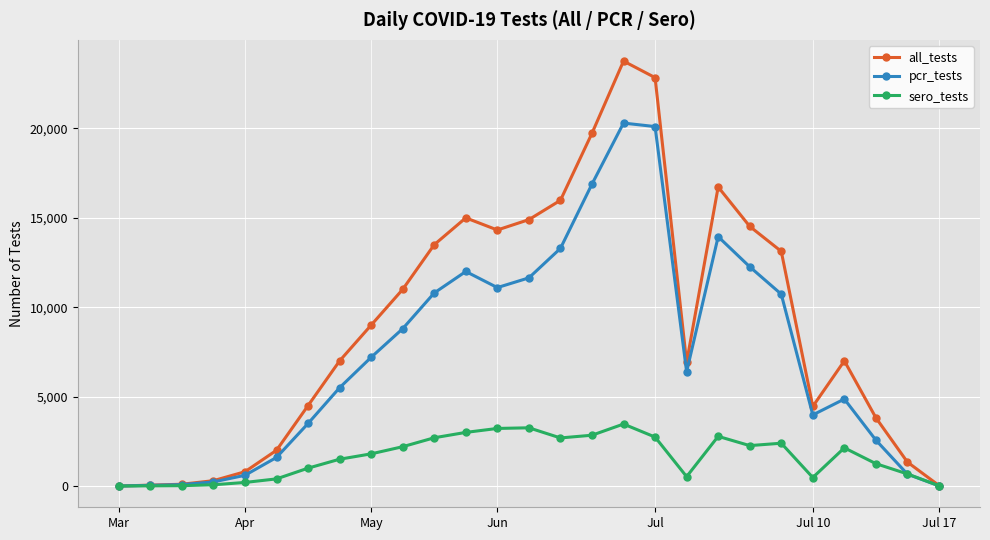

What is the highest value of the all_tests series?

23769